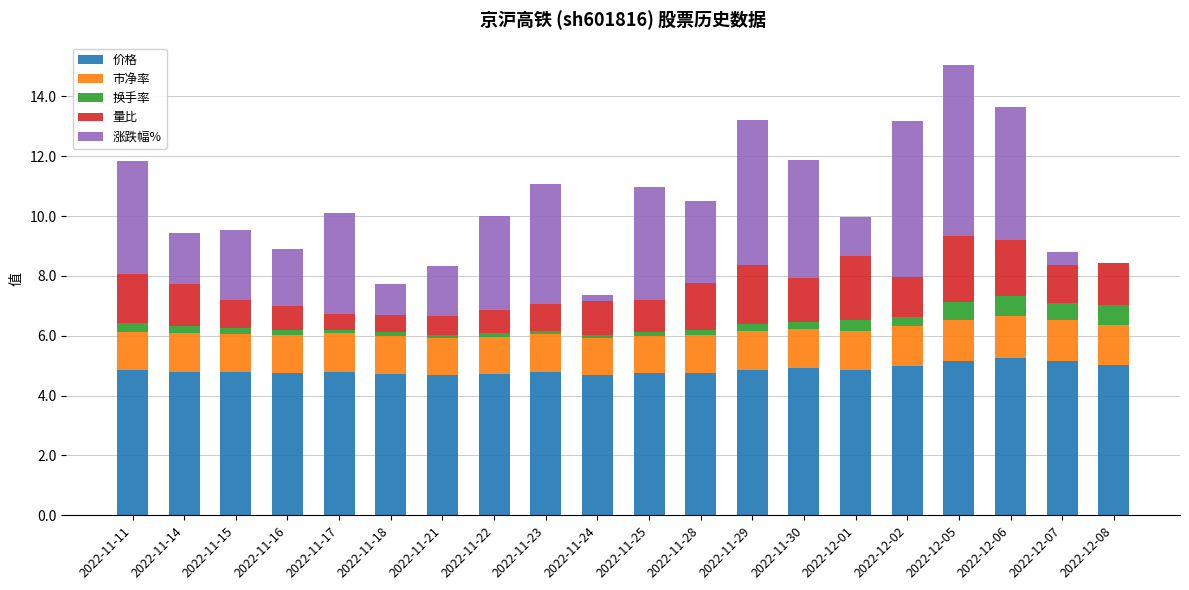

What is the maximum value for 价格?

5.3